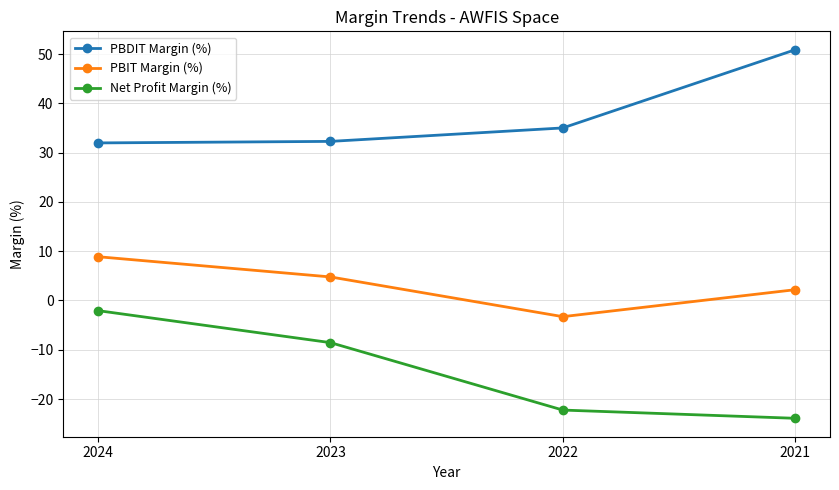

What is the greatest value displayed?

50.9